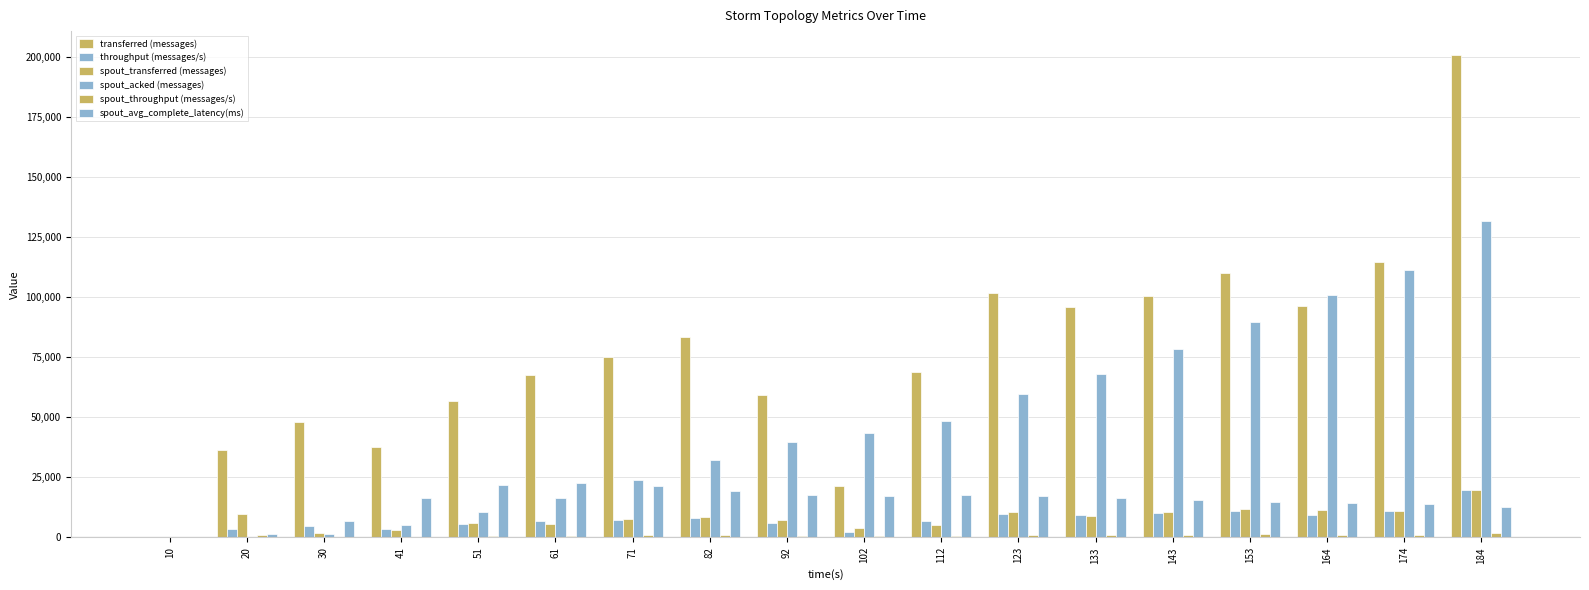

How many data points in spout_avg_complete_latency(ms) are above 16269?

9